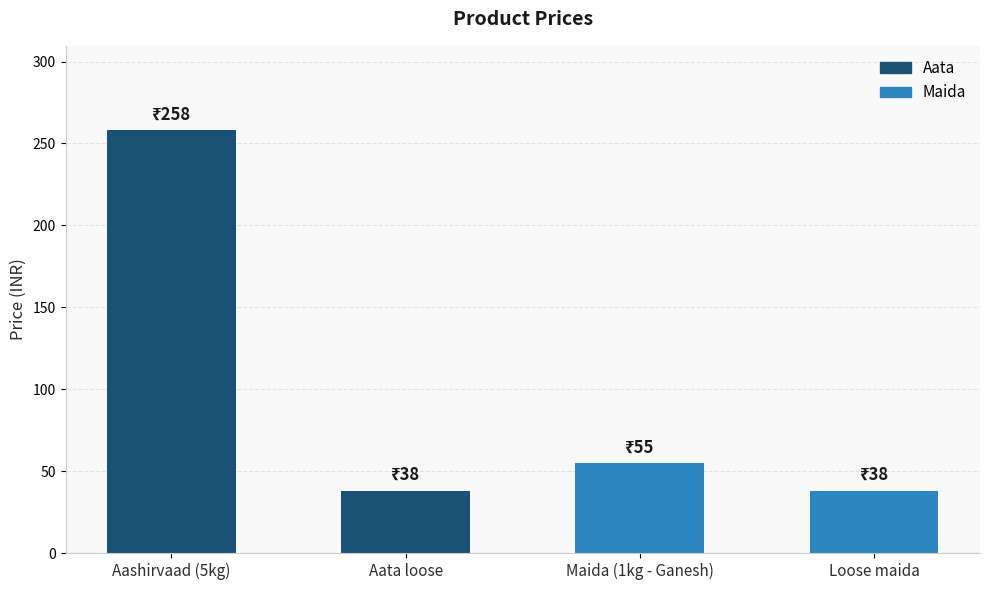

How many data points are less than 55?

2